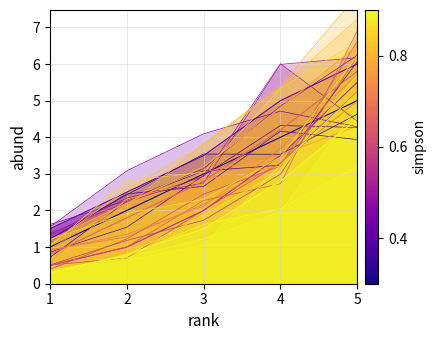

True or false: 4 and 1 cross at least once.

True